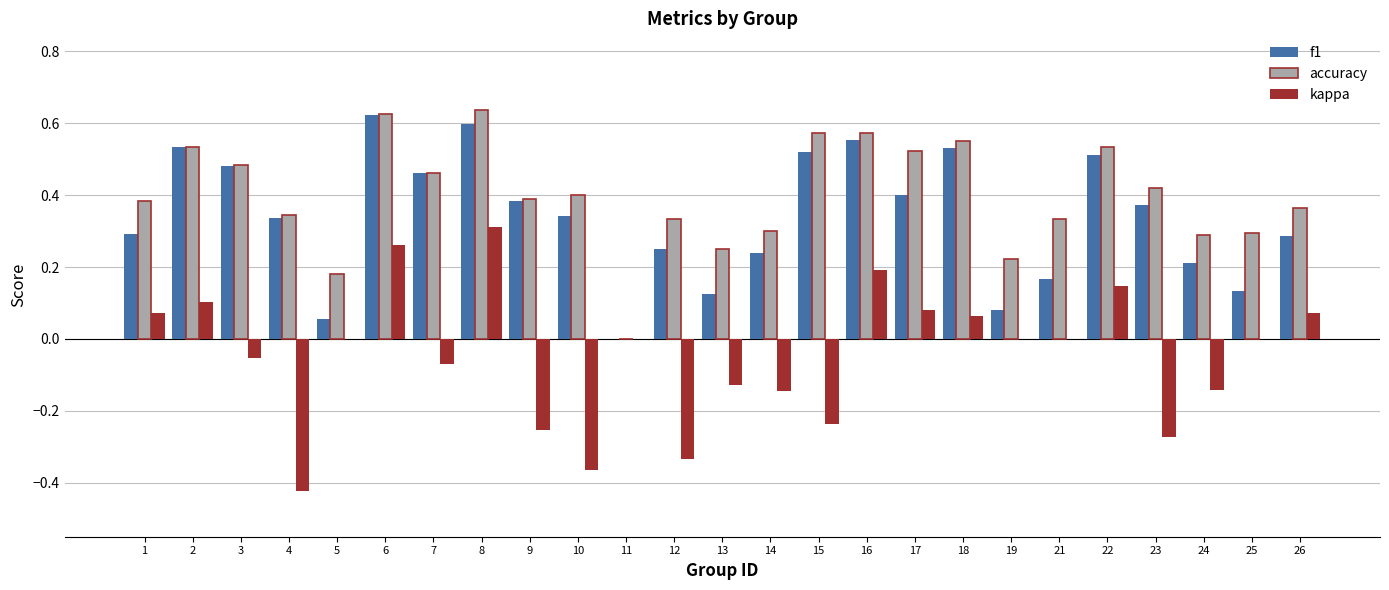

What is the sum of all kappa values?

-1.1